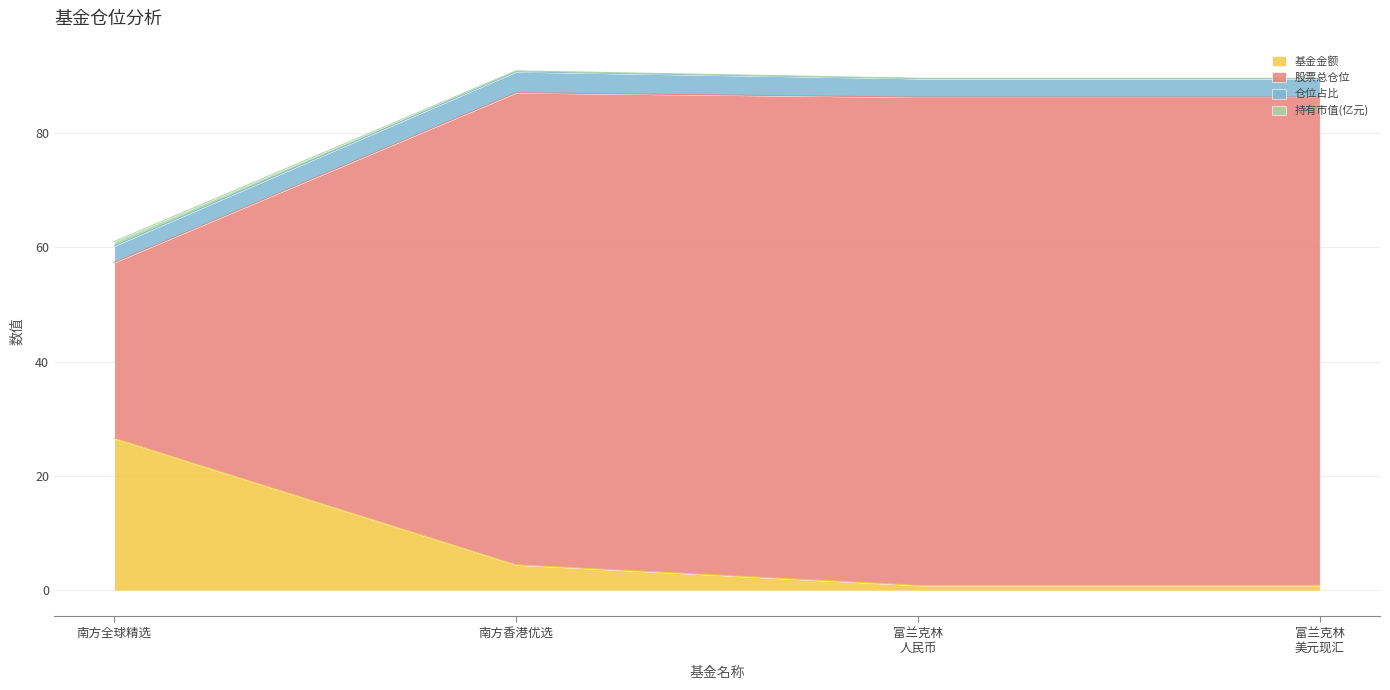

At how many categories does at least one series exceed 56?

4